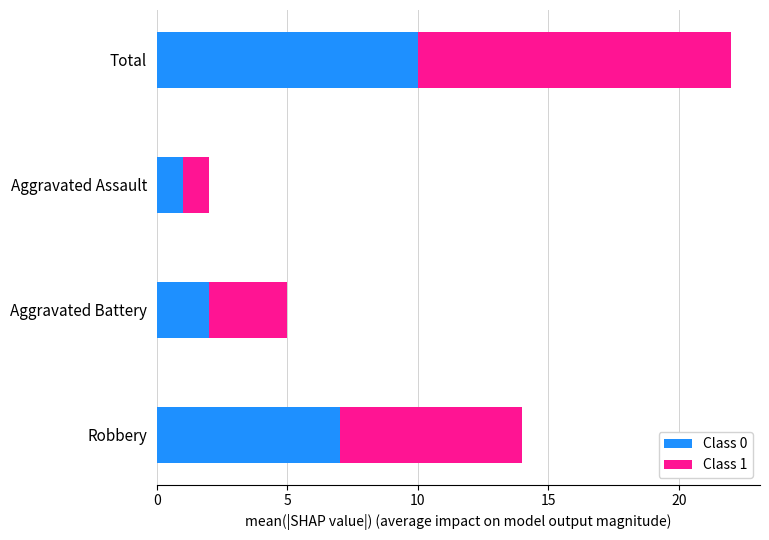

At which label does Class 0 reach its minimum?

Aggravated Assault